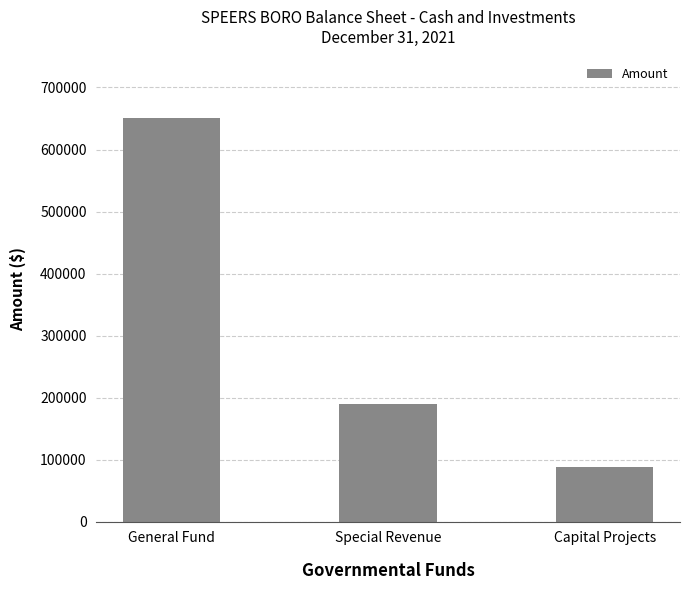

How many series are shown in this chart?

1